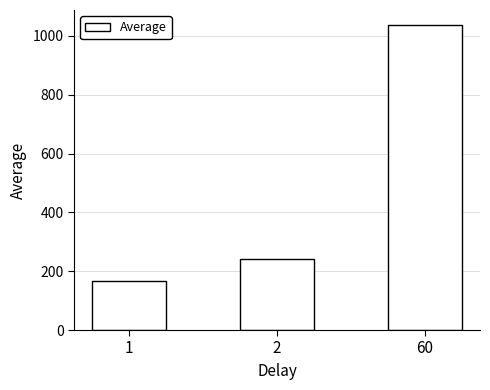

What is the maximum value shown in the chart?

1036